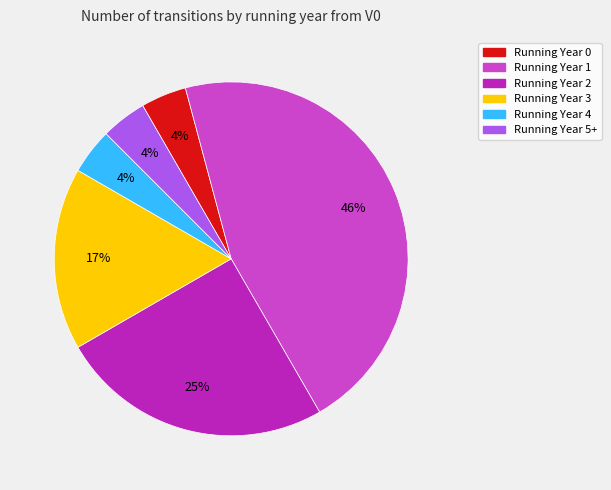

Is there a majority slice in this chart?

No